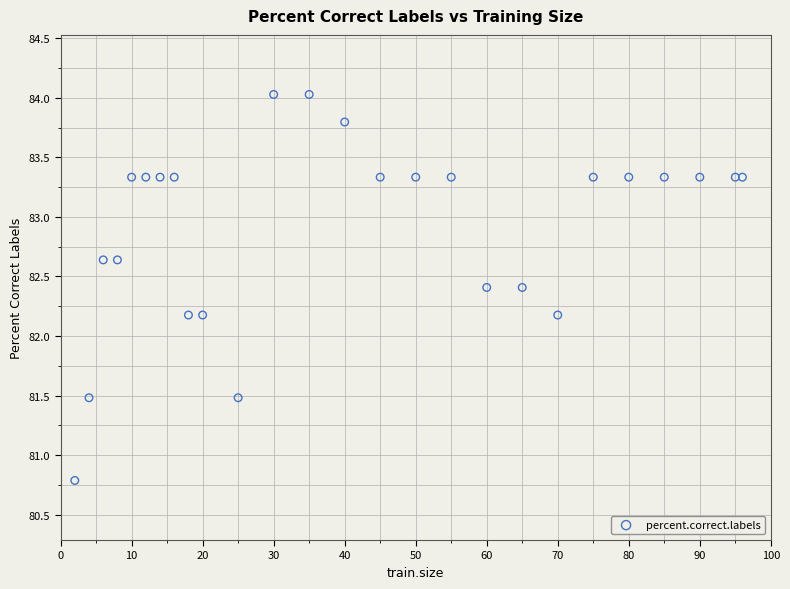

What is the range of X values (max minus min)?

94.0